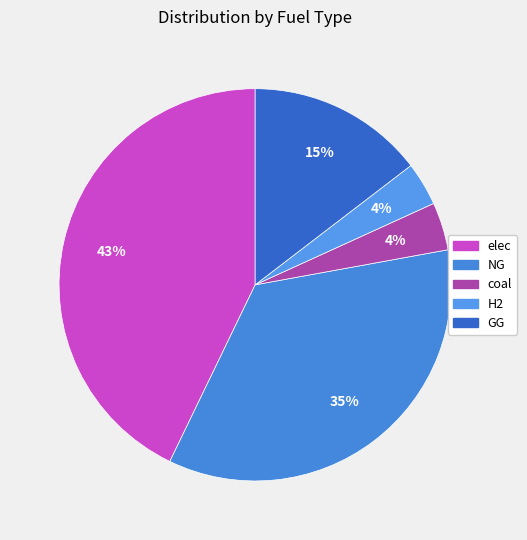

Combined, what portion of the pie is GG and coal?

18.5%